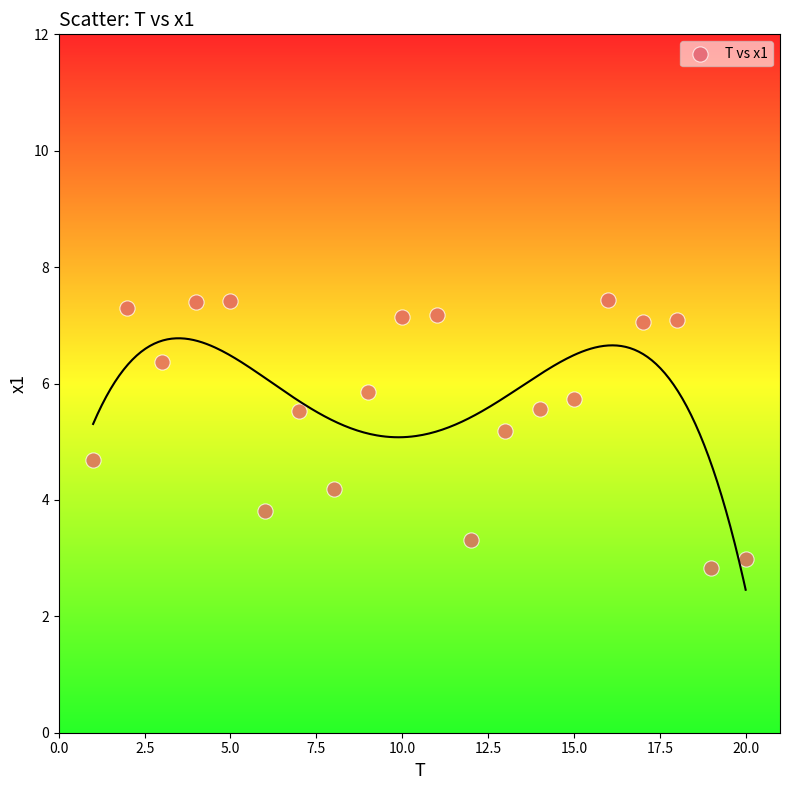

What Y value in the scatter plot is closest to 5?

5.2